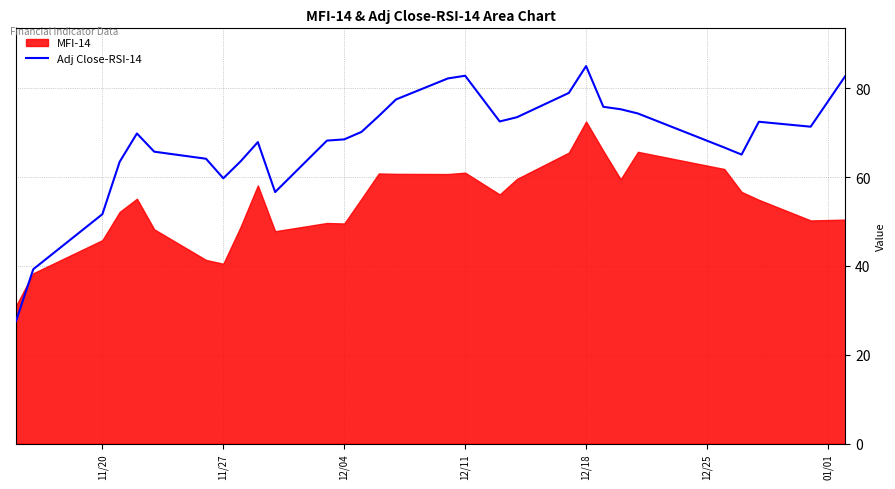

Which category has the highest value in the Adj Close-RSI-14 series?

12/18